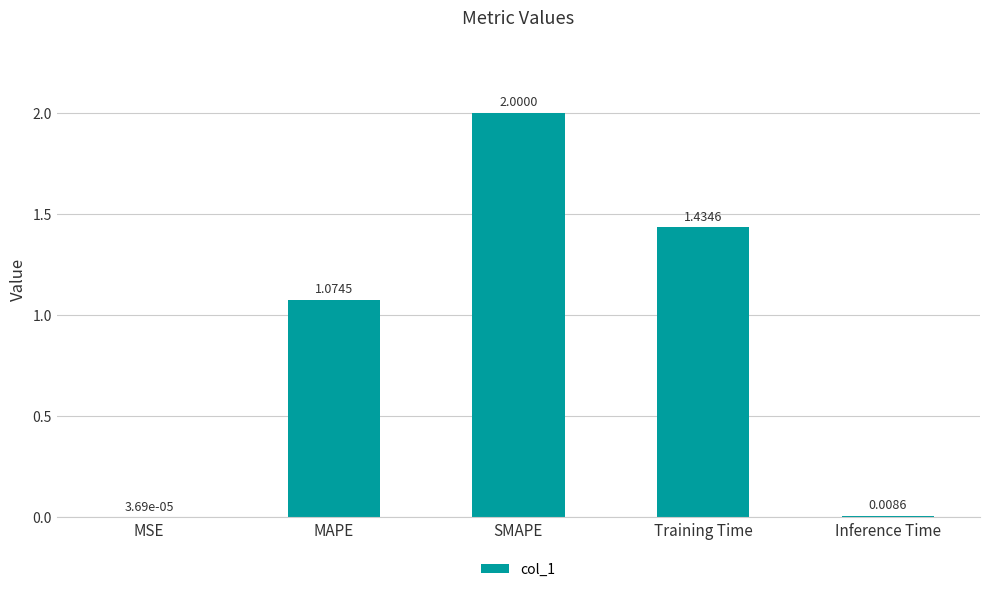

What is the sum of the values at MSE and SMAPE?

2.0